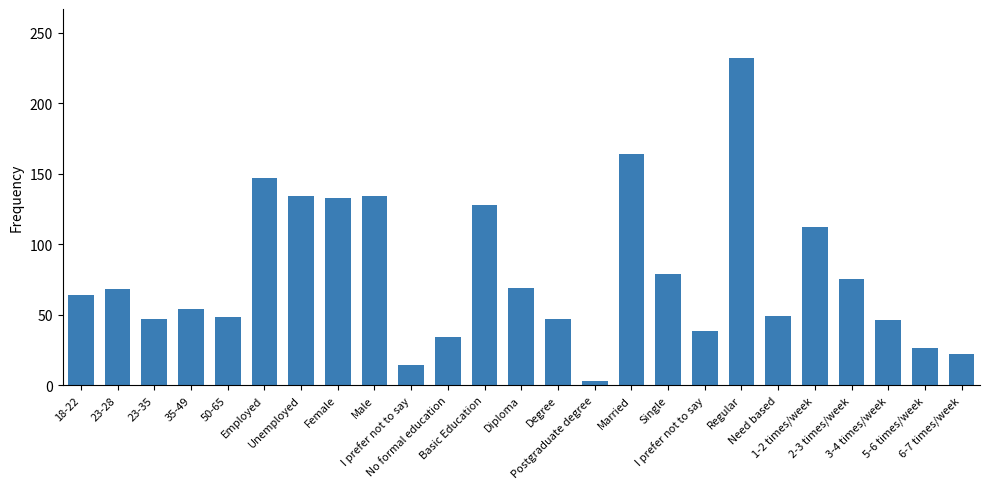

What is the change in value from Basic Education to Postgraduate degree?

-125